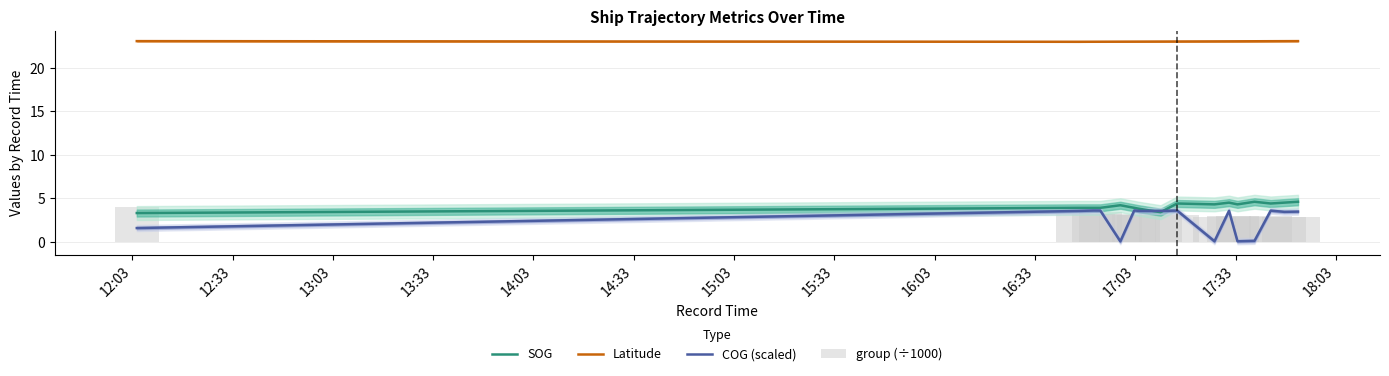

Is it true that COG (scaled) equals 5.3 at 13:03?

False